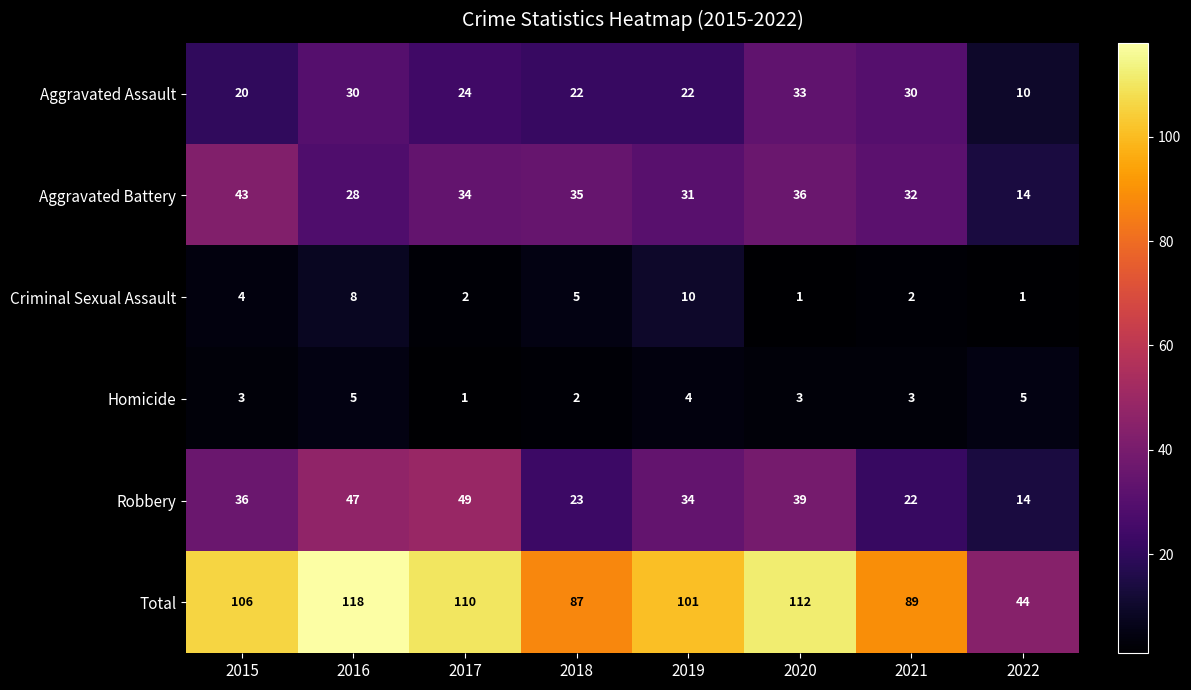

Which series changed the most between 2018 and 2019?

Total